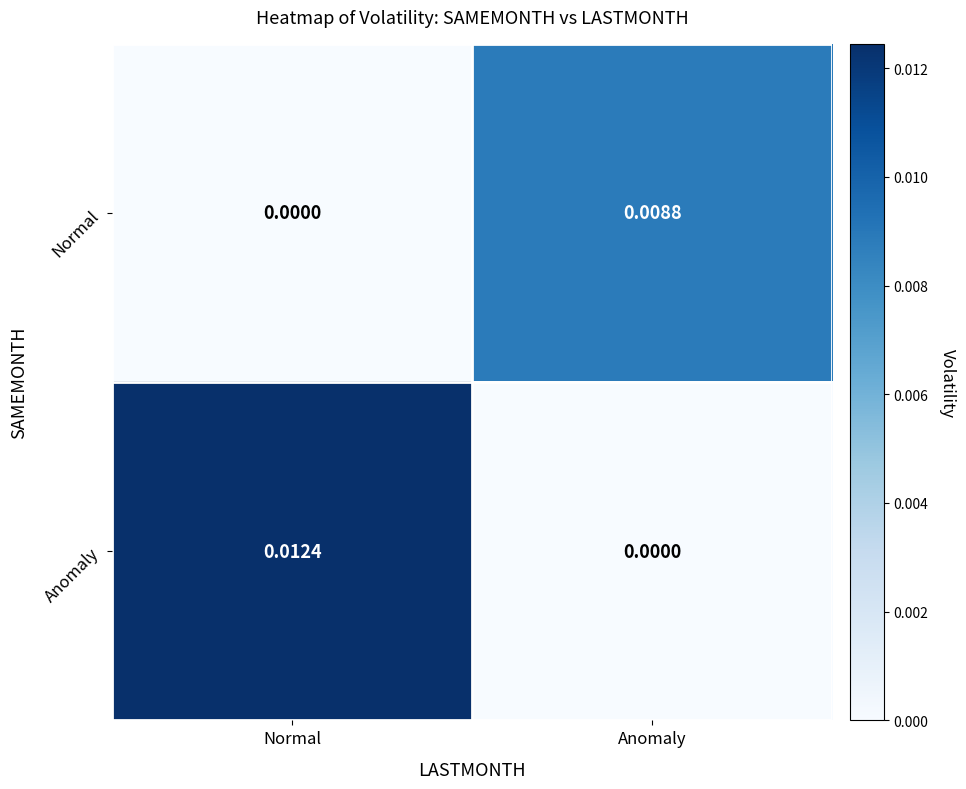

Rank the series by their average value, from lowest to highest.

Normal, Anomaly